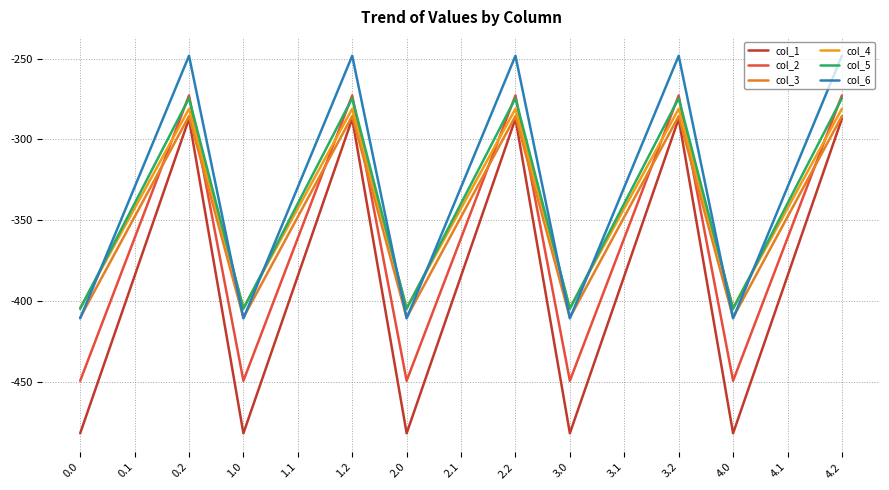

Where does the col_1 series first go above -384?

0.2